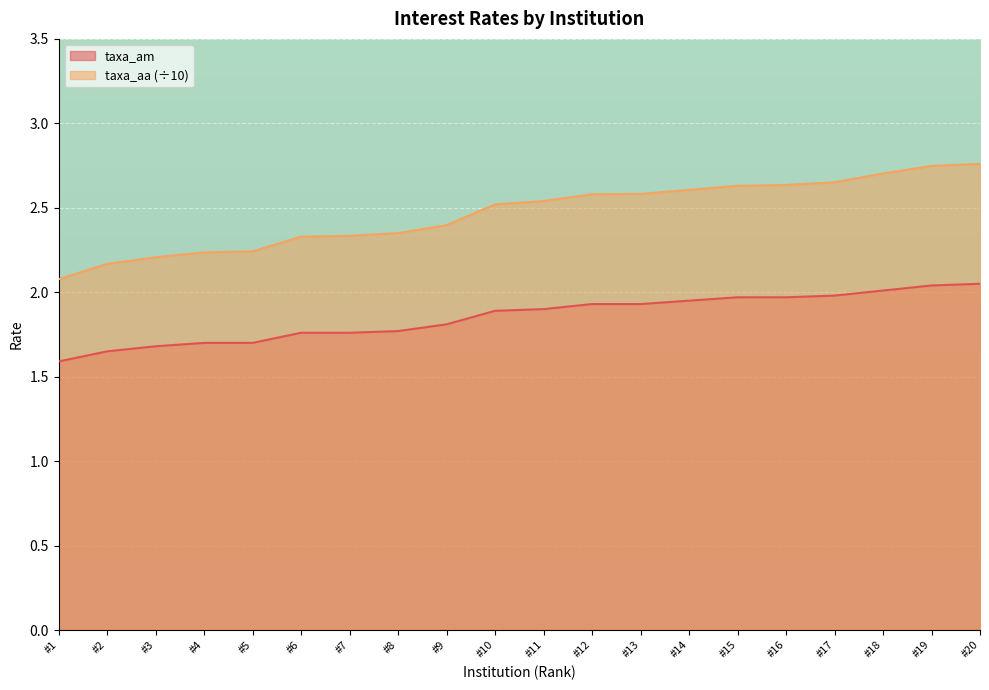

Which category has the lowest value in the taxa_aa (÷10) series?

#1